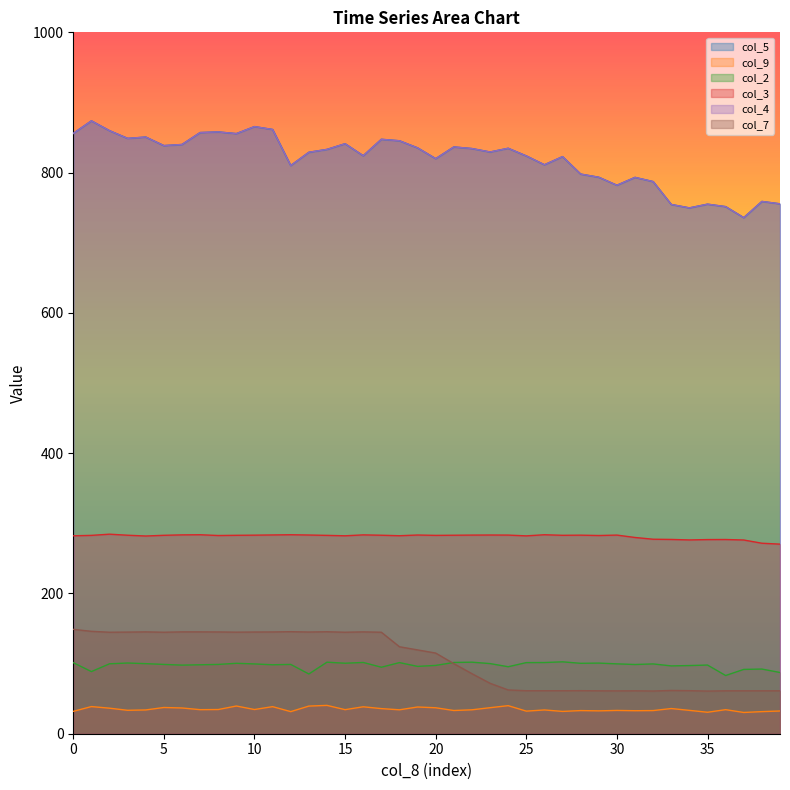

Does the chart have visible grid lines?

No